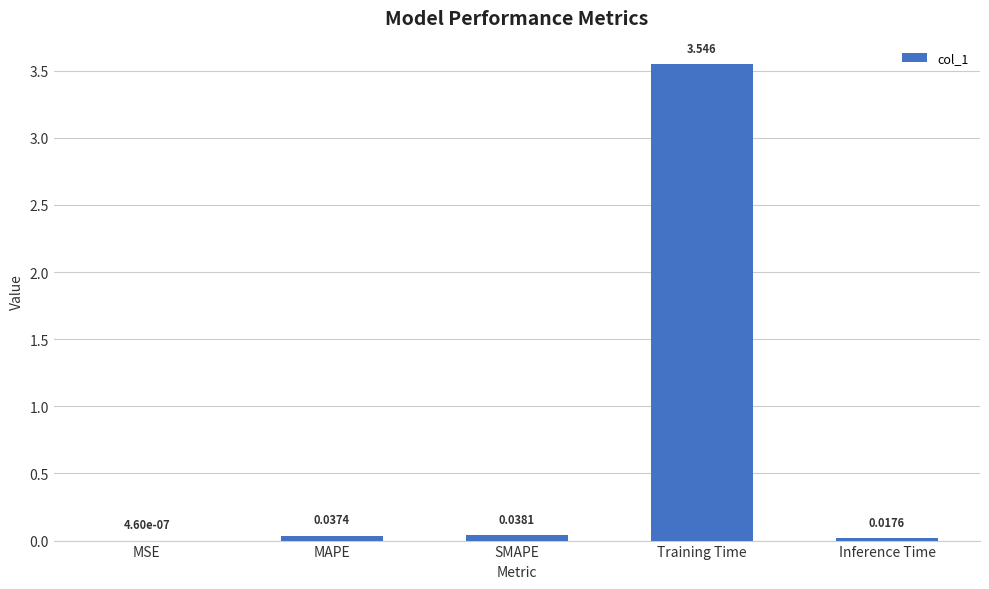

At which category does the chart reach its peak across all series?

Training Time